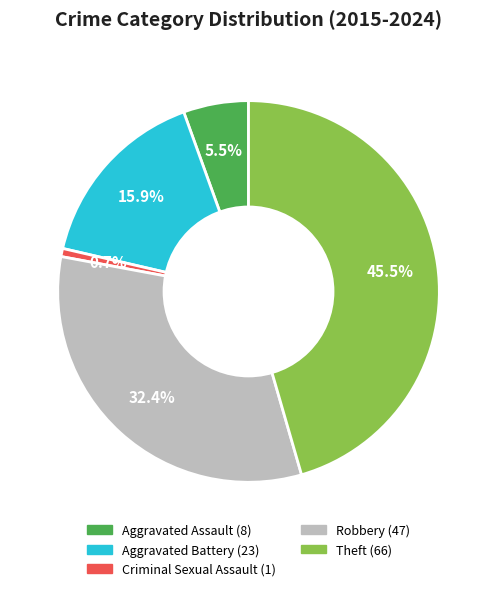

How many slices are in this pie chart?

5